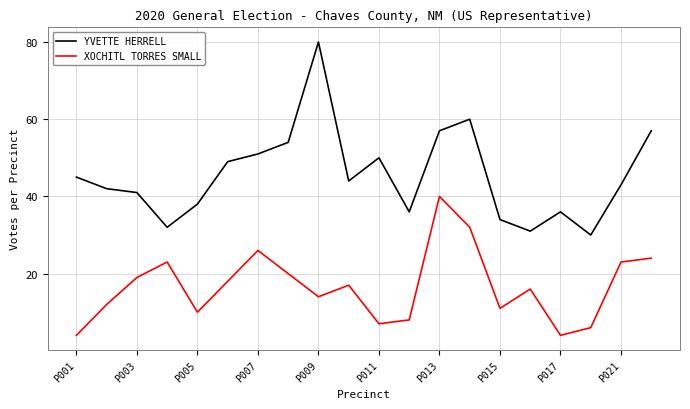

What is the difference between the maximum and minimum values in the YVETTE HERRELL series?

50